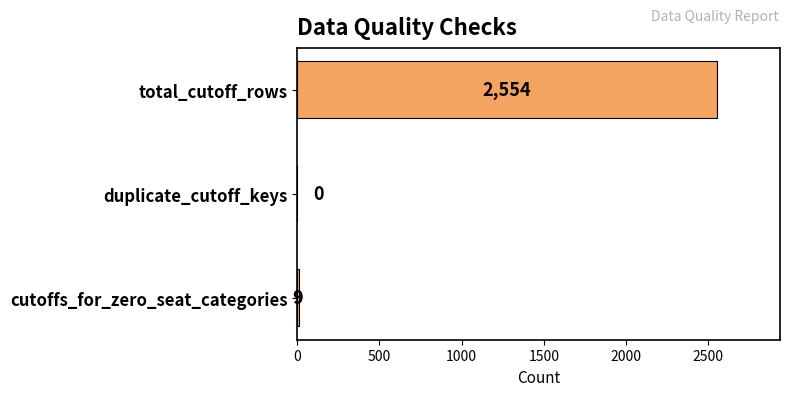

True or false: the data shows 4226 at total_cutoff_rows.

False